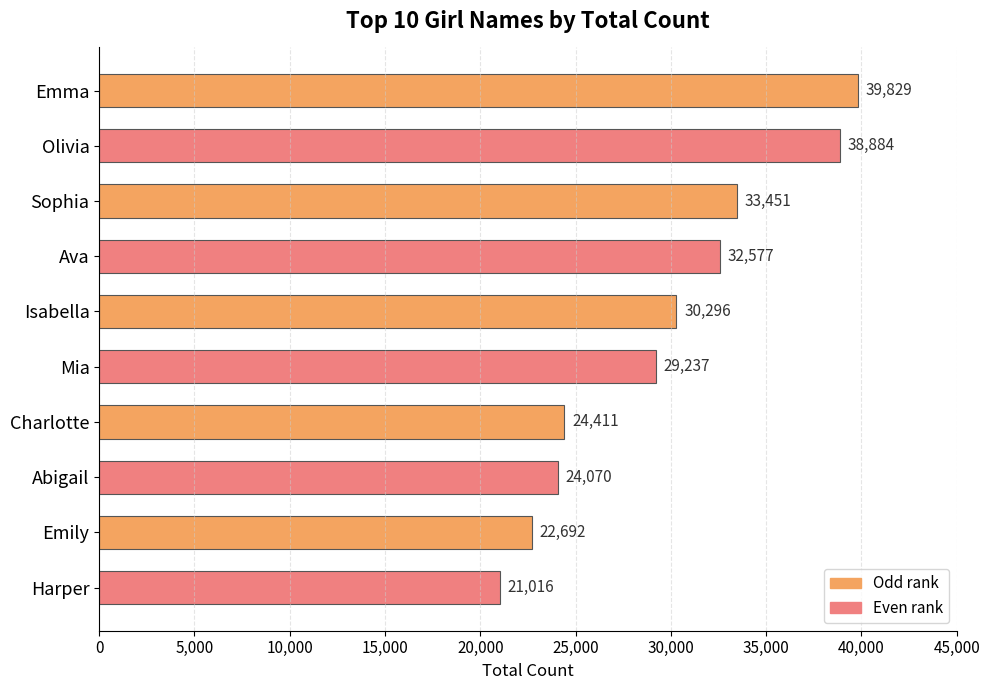

Which has a higher value, Olivia or Sophia?

Olivia